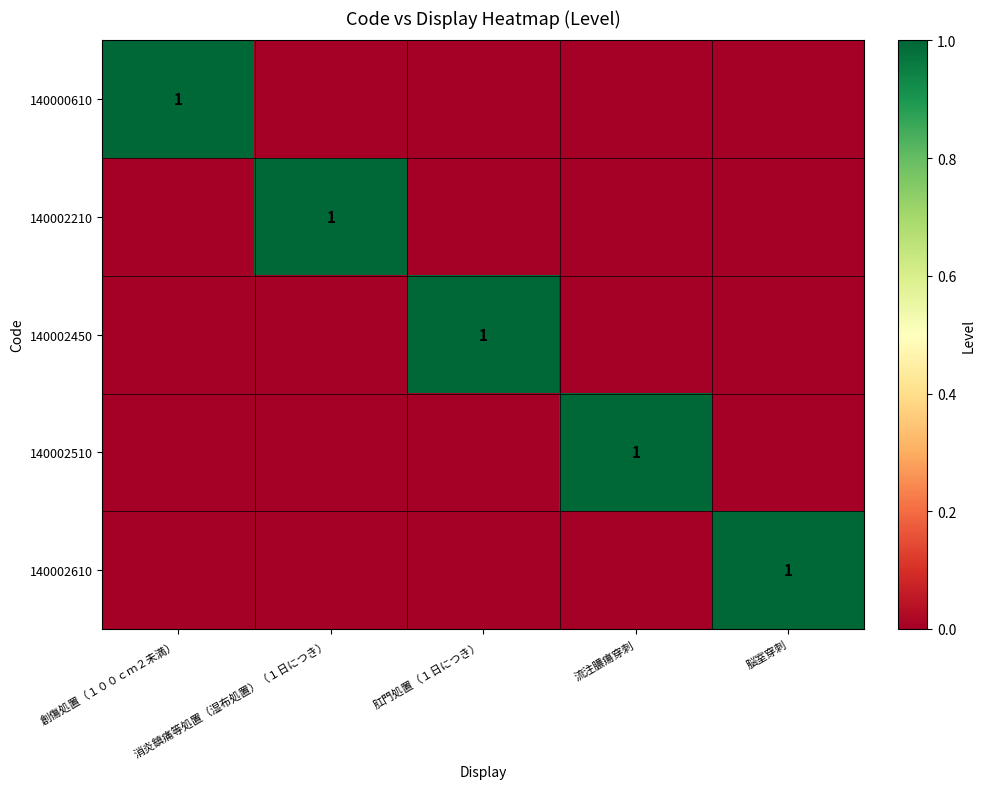

Is it true that 140000610 equals 0 at 脳室穿刺?

True